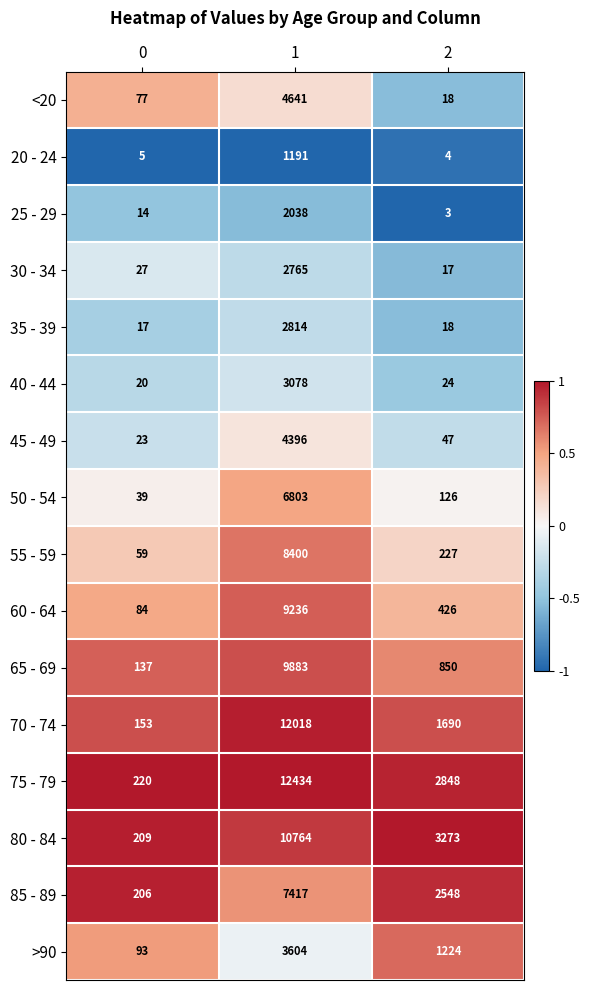

What is the total value across all series at 0?

1383